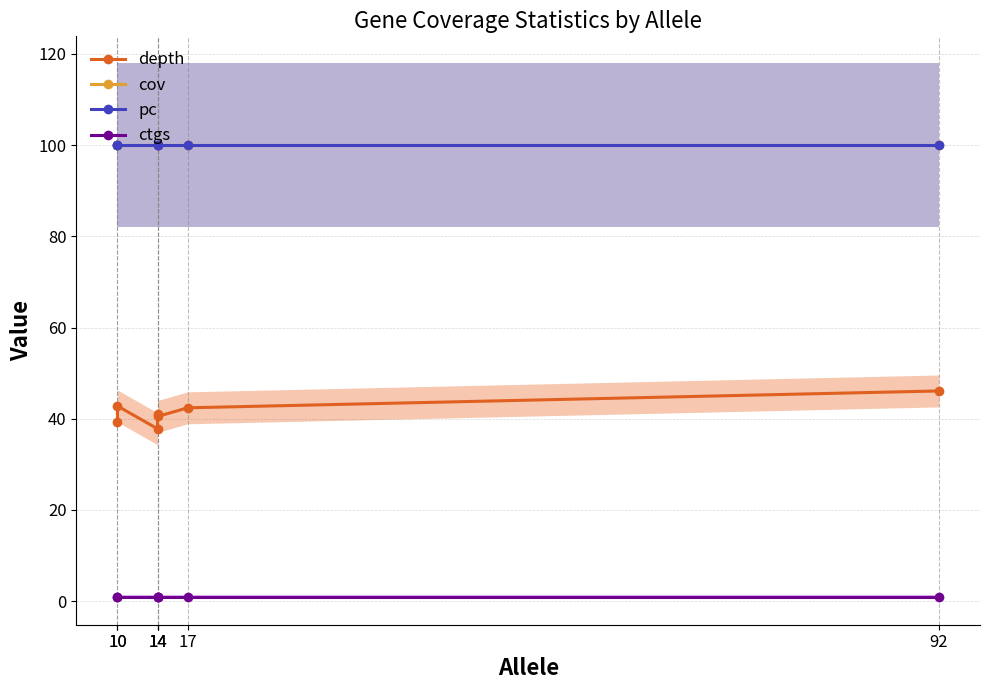

At which category is the sum across all series the highest?

92